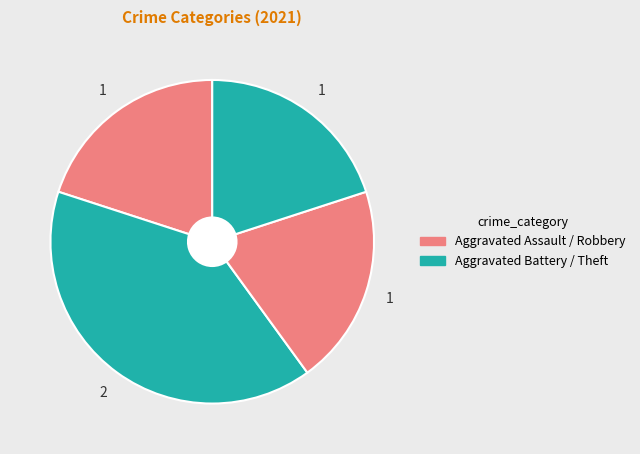

Count the number of slices in the pie.

4